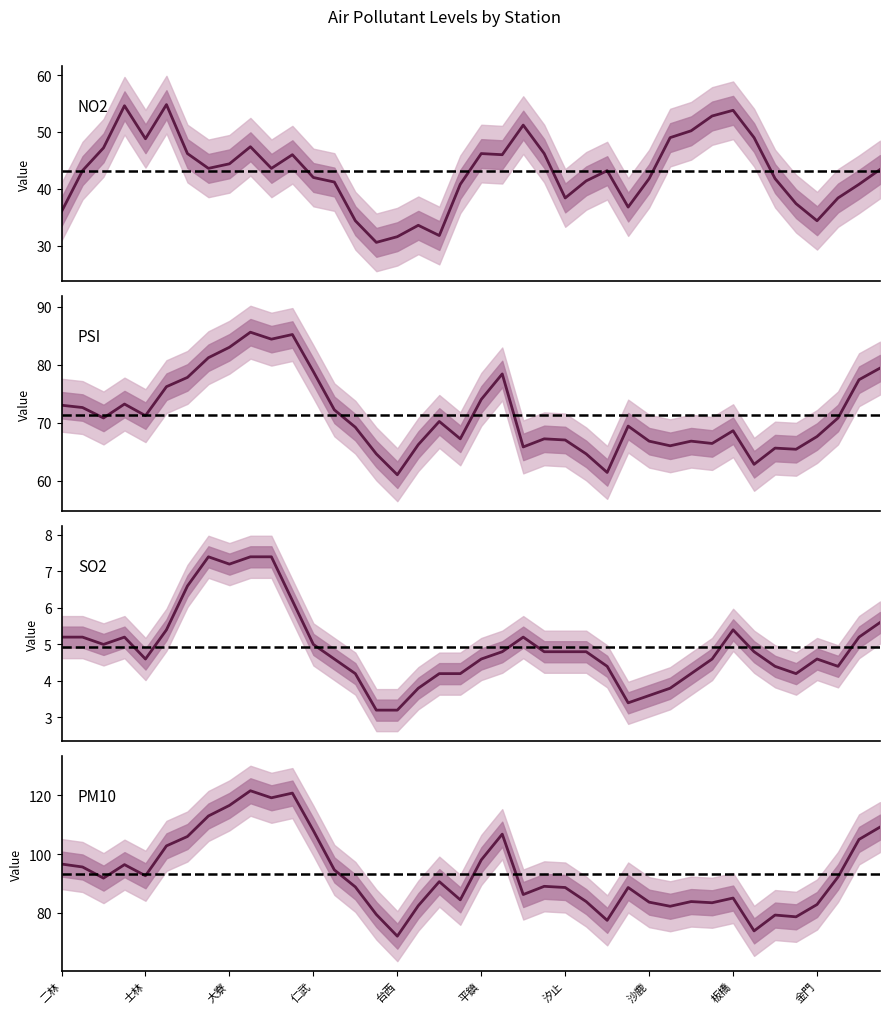

In SO2, how many points are higher than both neighbors (excluding endpoints)?

8